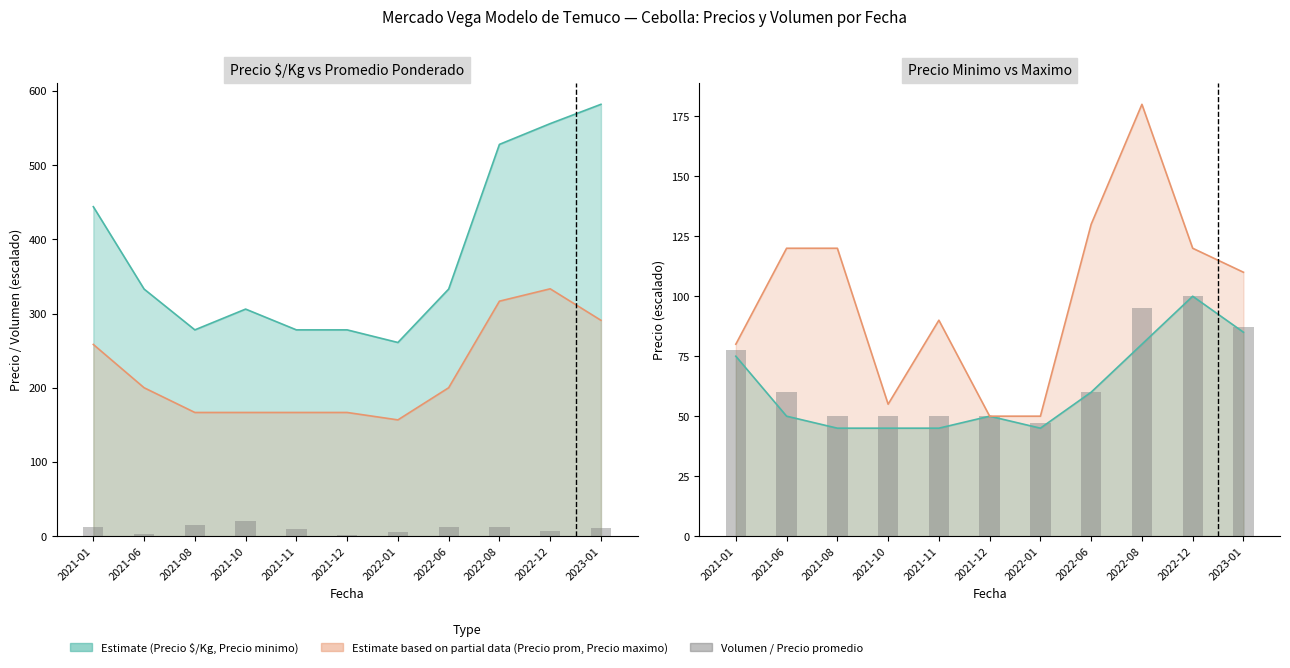

Which series has the widest spread of values?

Precio promedio / 100